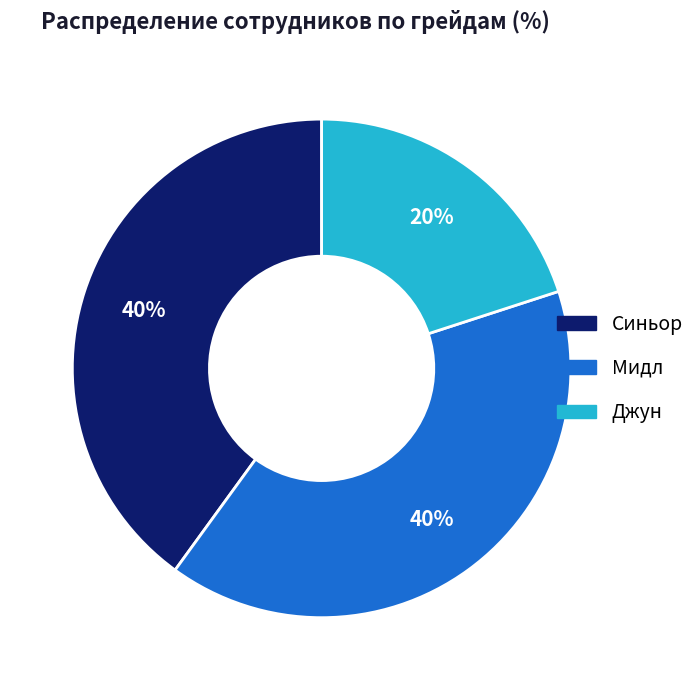

What percentage is the Синьор slice, to the nearest percent?

40%